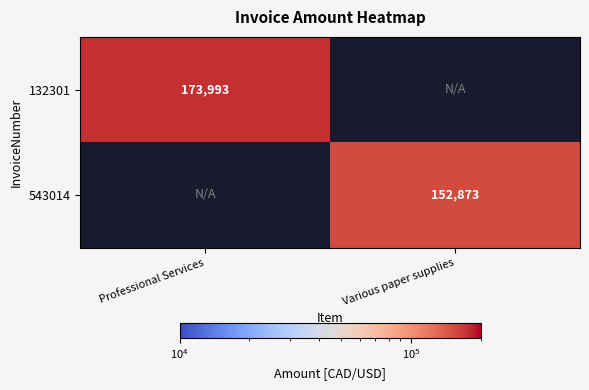

True or false: 132301 has a value of 78674 at Professional Services.

False